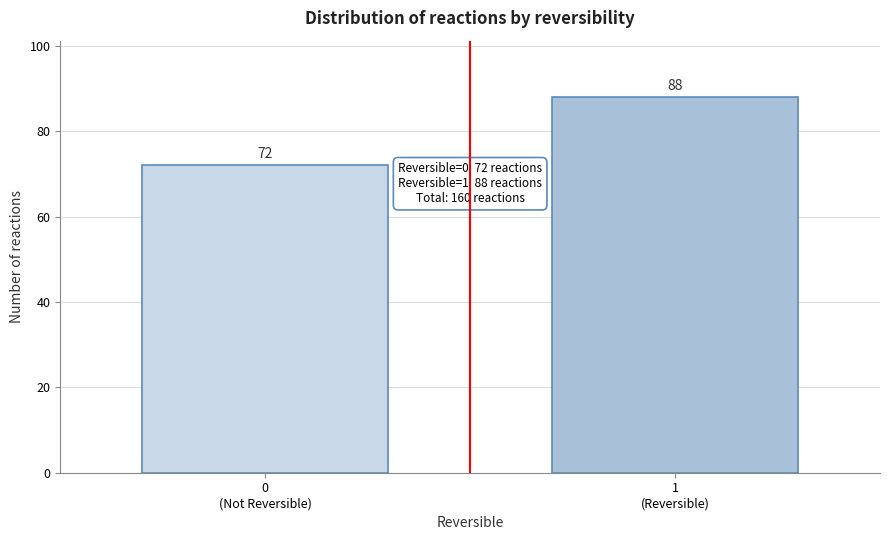

Reading left to right, extract all data points from this chart.

72	88